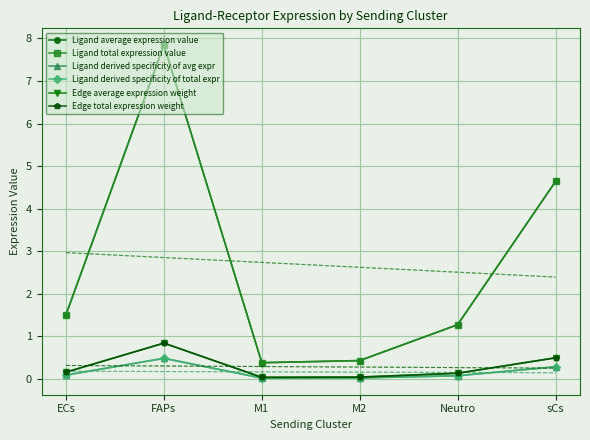

Is the value of Ligand total expression value at FAPs greater than the value of Edge total expression weight at M2?

Yes